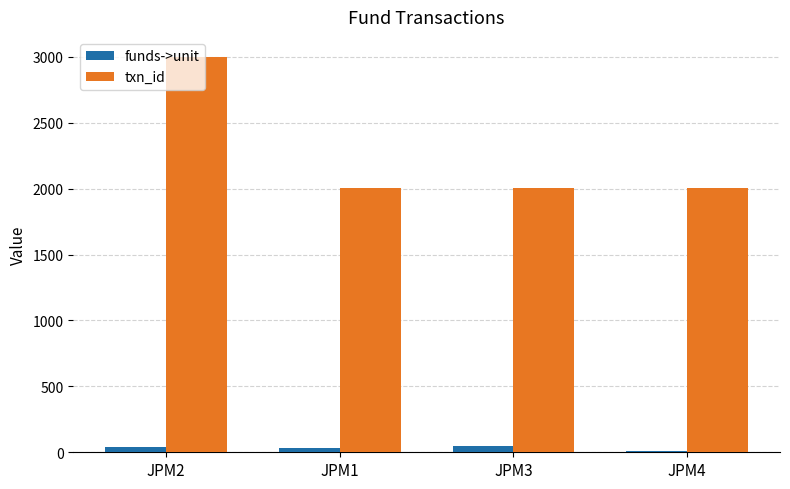

How many groups of bars are there?

4